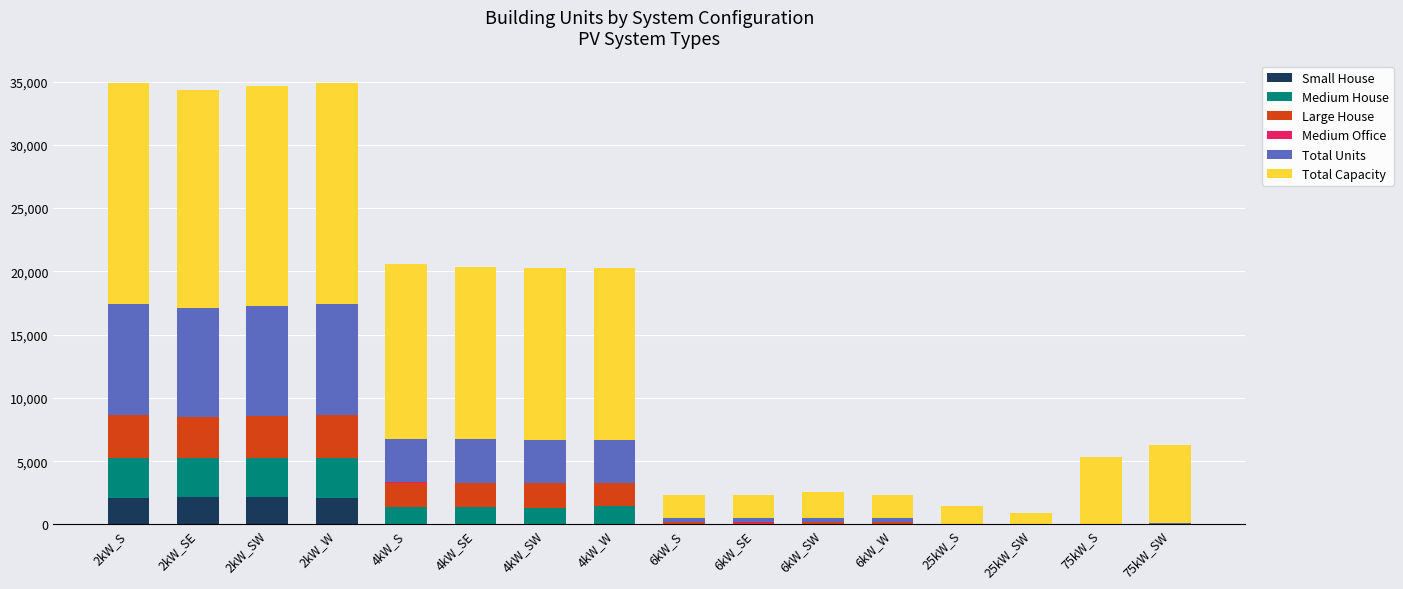

What is the highest value of the Small House series?

2174